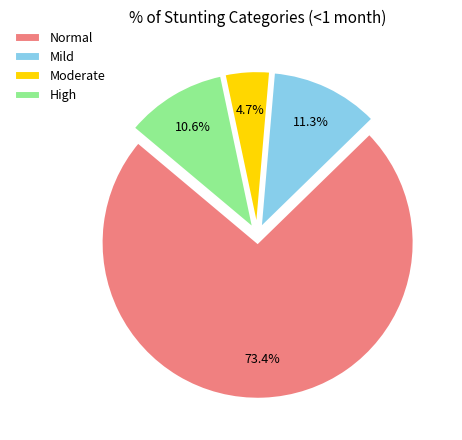

To the nearest percent, what is the difference between the largest and smallest slice percentages?

69%